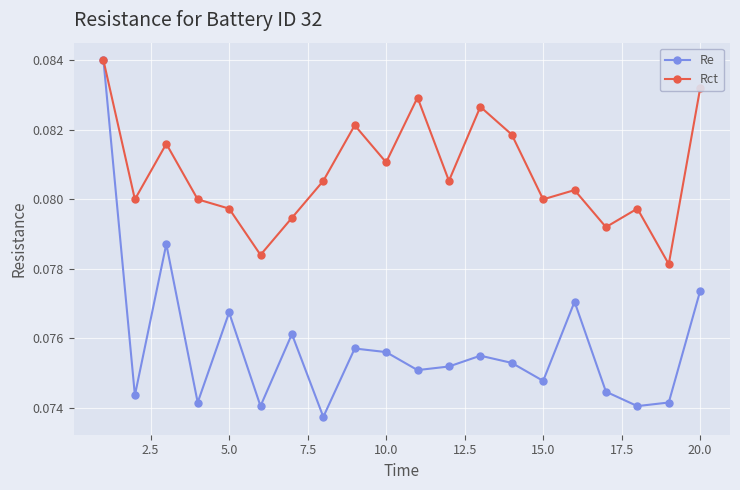

In Re, how many points are lower than both neighbors (excluding endpoints)?

7